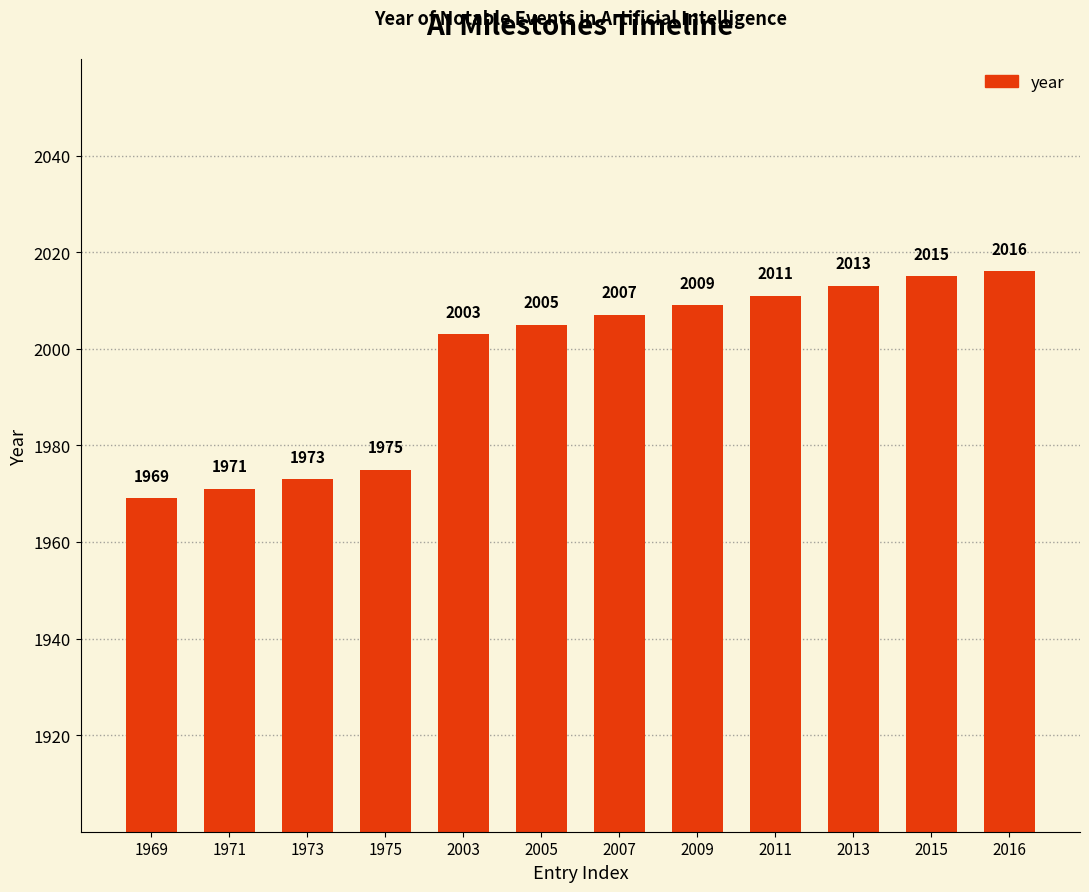

How many bars are there in total?

12